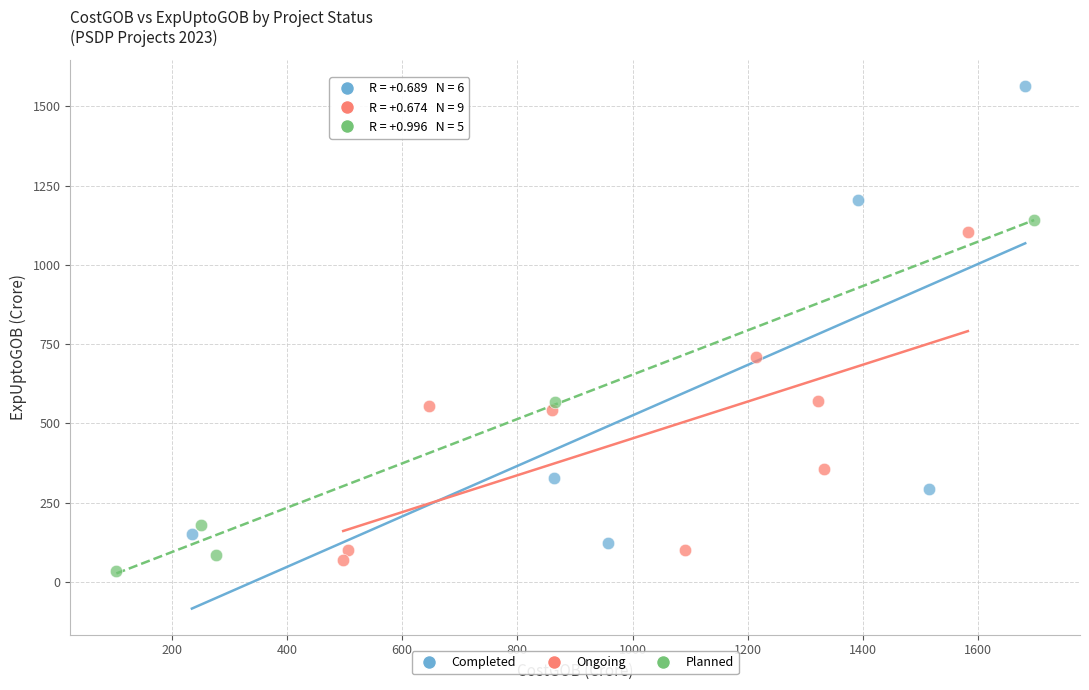

Which series contains the highest Y value?

Completed